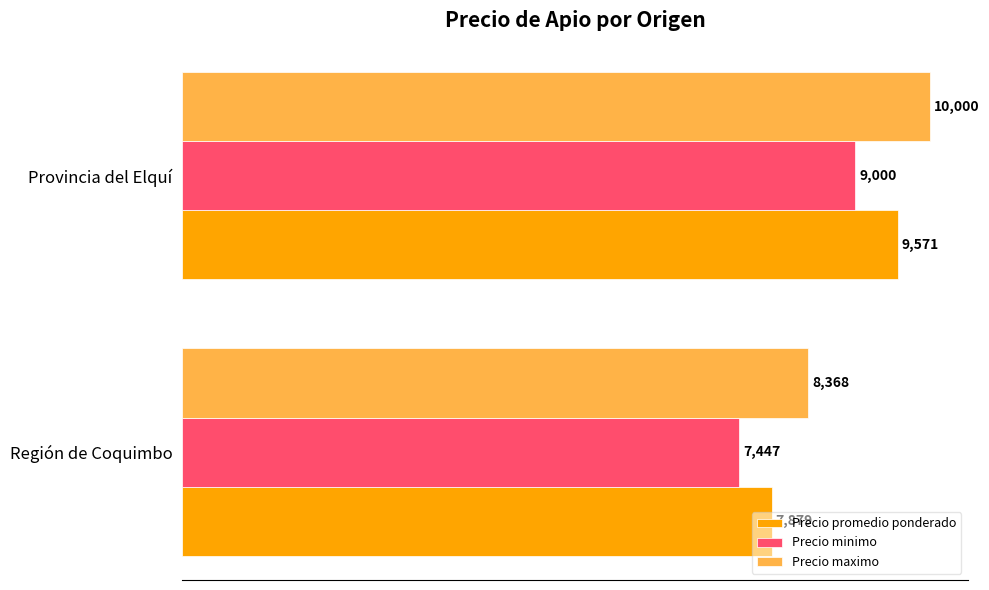

Which series has the largest total across all categories?

Precio maximo